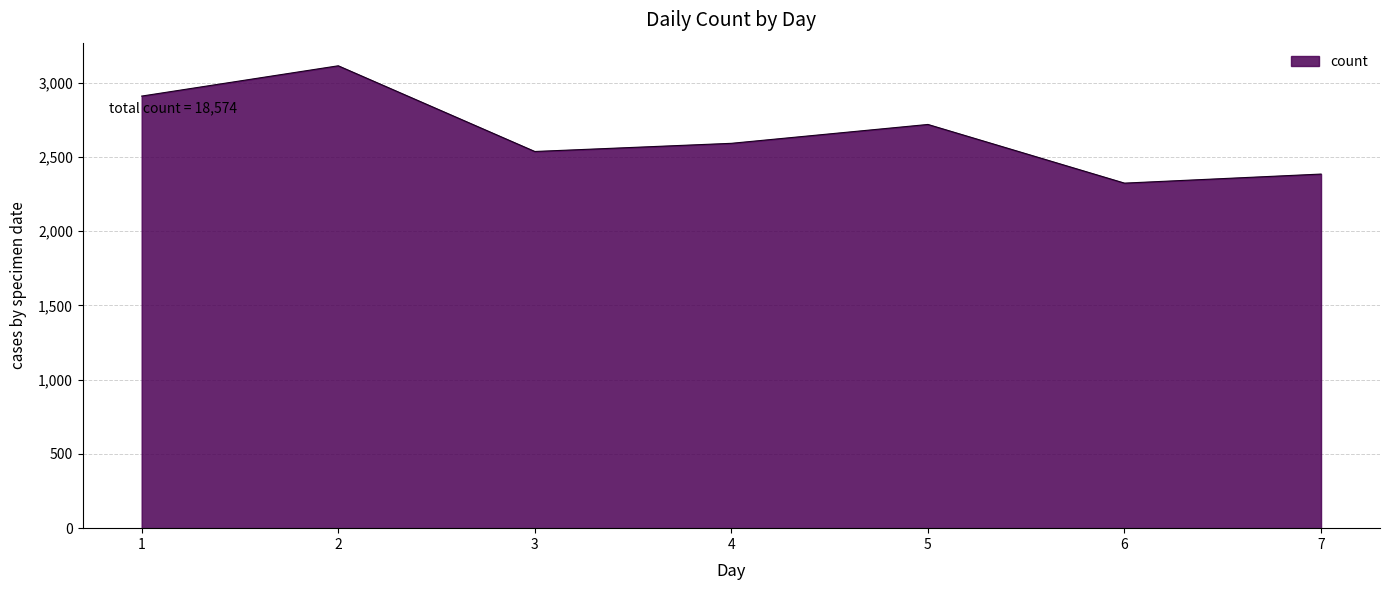

At which category does the data reach its first local valley?

3